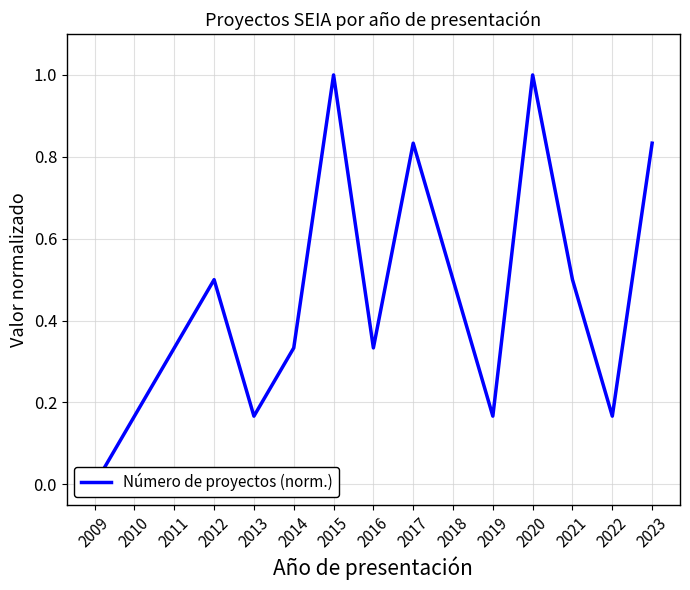

How many points are lower than both their immediate neighbors (excluding endpoints)?

4